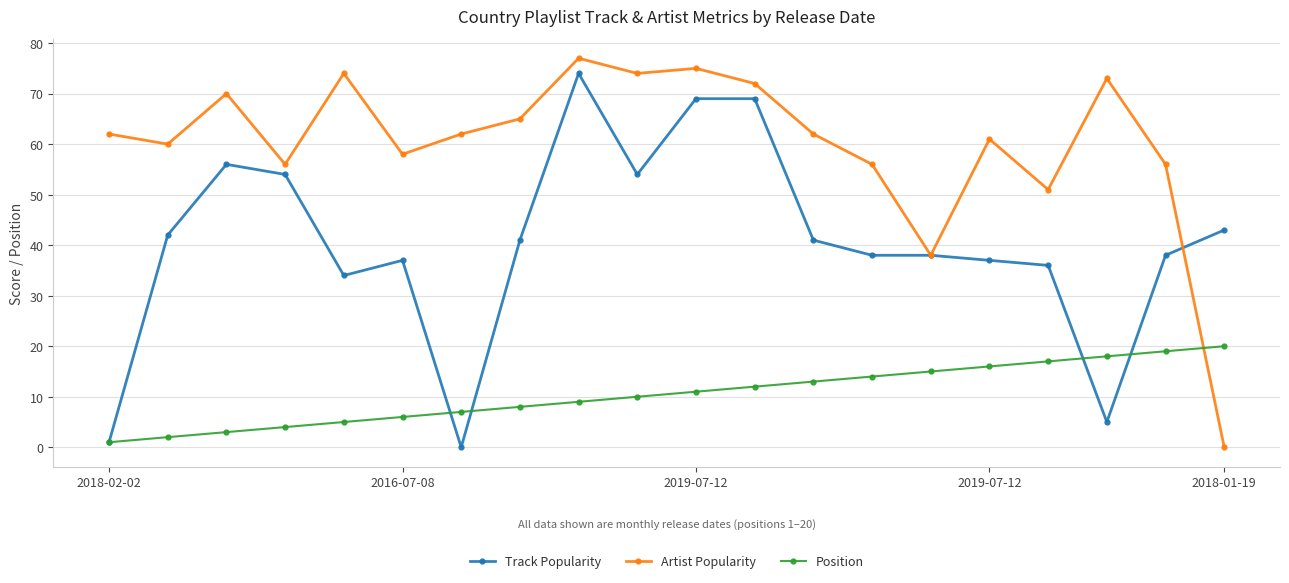

True or false: Position and Artist Popularity intersect in this chart.

True